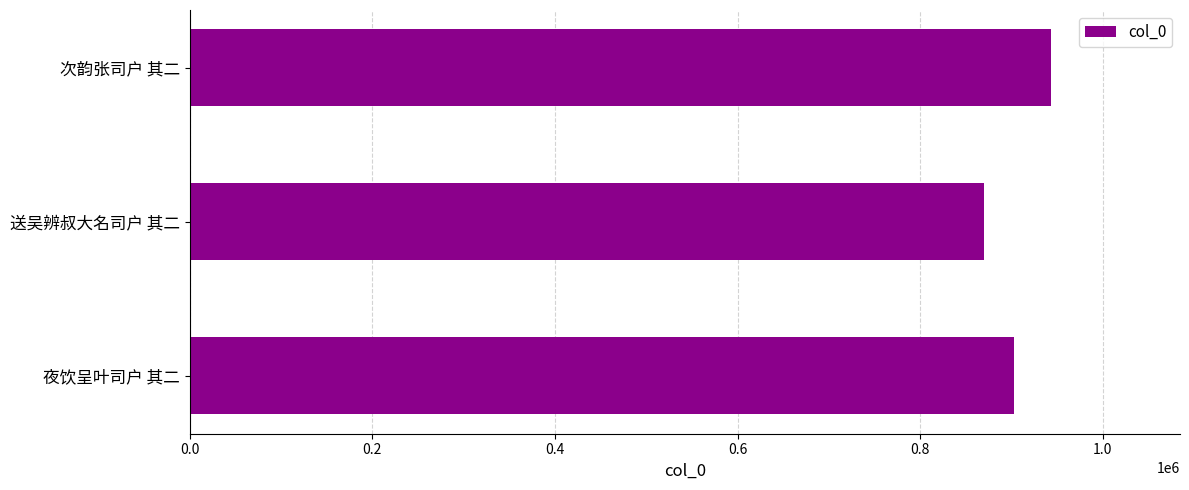

What is the change in value from 夜饮呈叶司户 其二 to 次韵张司户 其二?

+40216